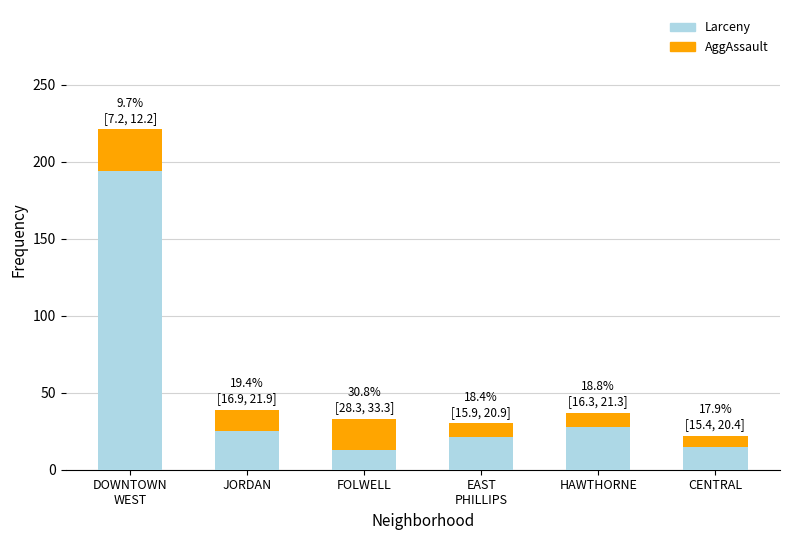

Where is Larceny nearest to the value 103?

HAWTHORNE